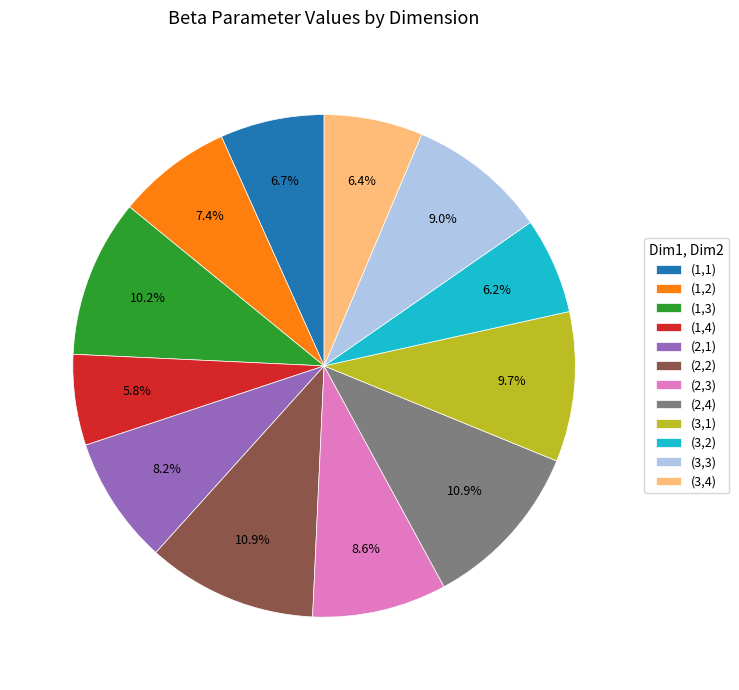

Do (3,4) and (2,4) together represent more than half of the pie?

No